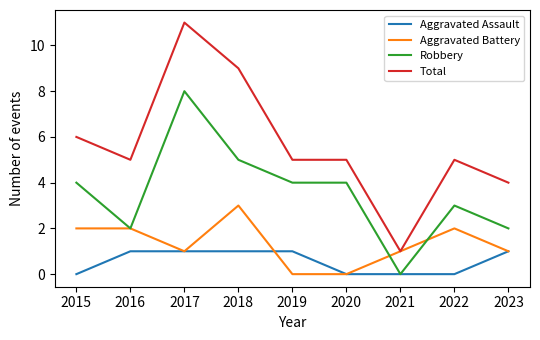

What are all the series names shown in the legend?

Aggravated Assault, Aggravated Battery, Robbery, Total